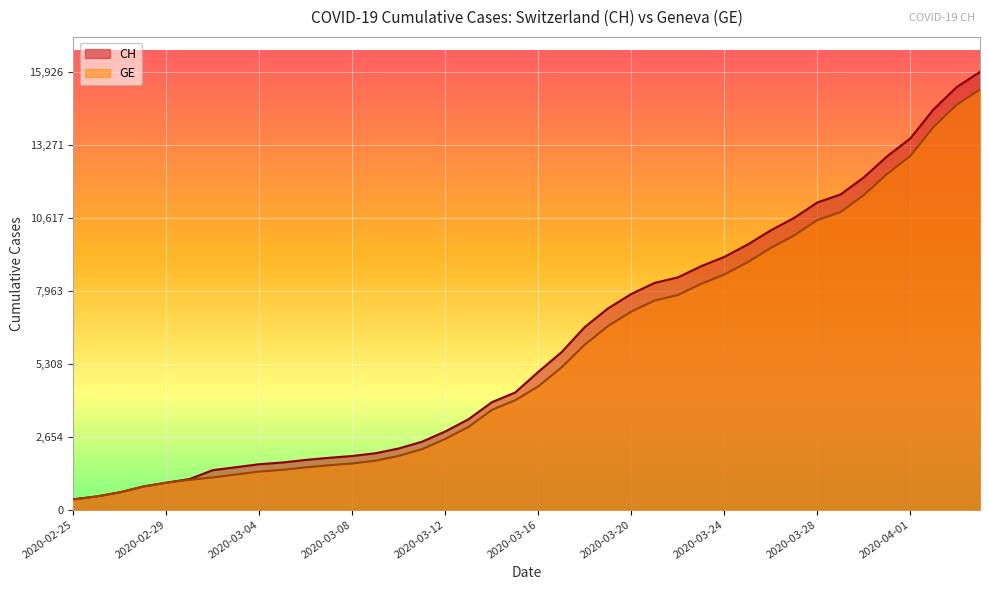

List the labels in order of GE value, largest first.

2020-04-04, 2020-04-03, 2020-04-02, 2020-04-01, 2020-03-31, 2020-03-30, 2020-03-29, 2020-03-28, 2020-03-27, 2020-03-26, 2020-03-25, 2020-03-24, 2020-03-23, 2020-03-22, 2020-03-21, 2020-03-20, 2020-03-19, 2020-03-18, 2020-03-17, 2020-03-16, 2020-03-15, 2020-03-14, 2020-03-13, 2020-03-12, 2020-03-11, 2020-03-10, 2020-03-09, 2020-03-08, 2020-03-07, 2020-03-06, 2020-03-05, 2020-03-04, 2020-03-03, 2020-03-02, 2020-03-01, 2020-02-29, 2020-02-28, 2020-02-27, 2020-02-26, 2020-02-25